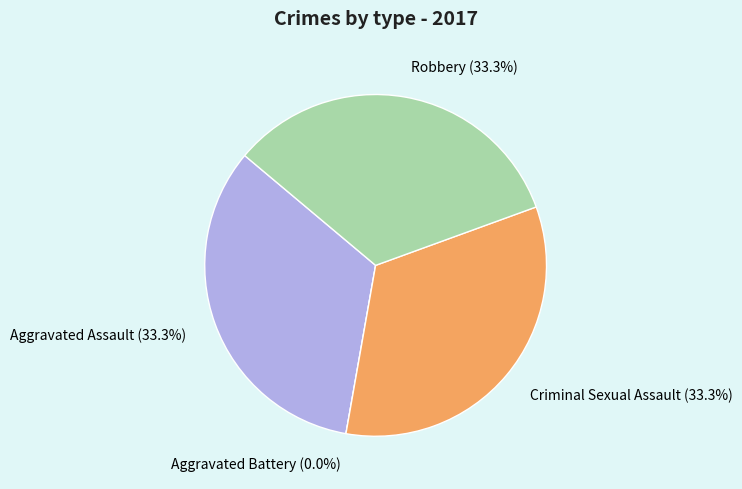

Is there a majority slice in this chart?

No